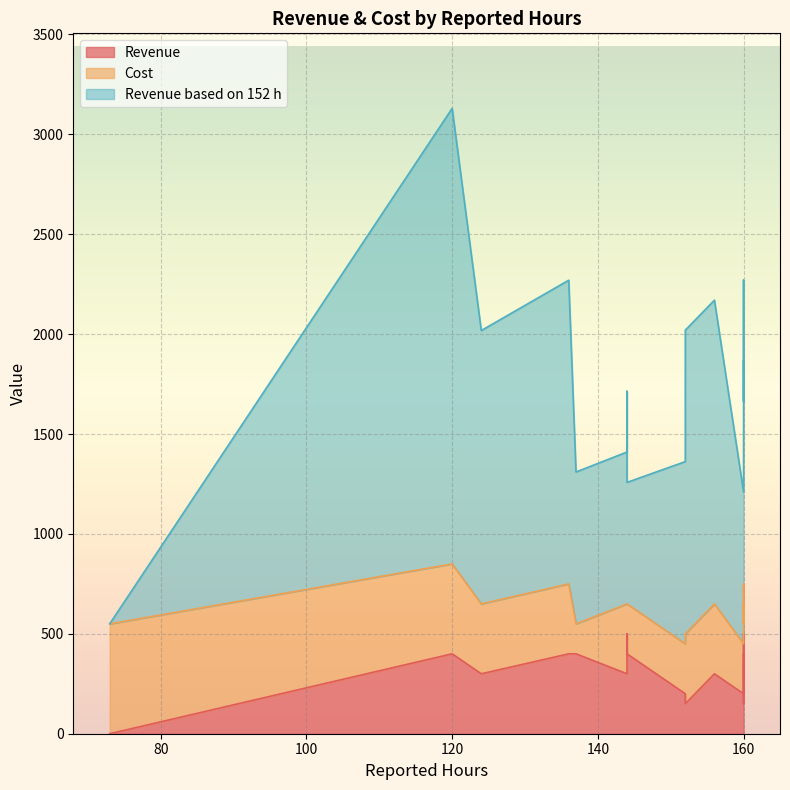

Rank the series by their maximum value, from lowest to highest.

Revenue, Cost, Revenue based on 152 h